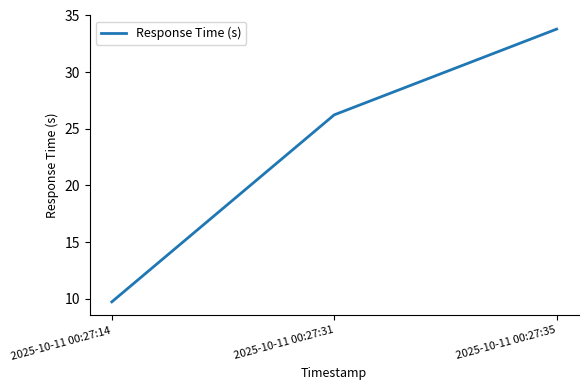

Is this an area chart (filled region under the line)?

No